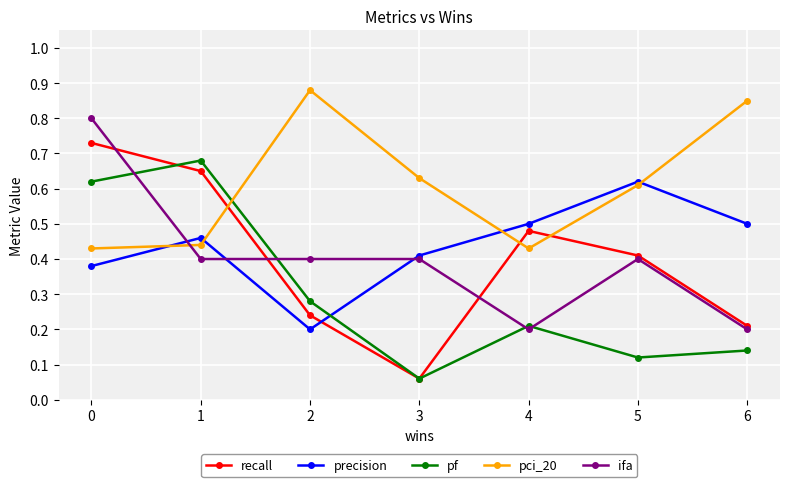

At which category does the chart reach its minimum across all series?

3